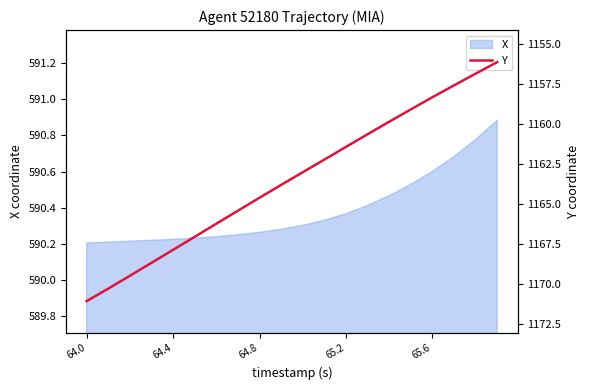

What is the difference between the maximum and minimum values?

14.9